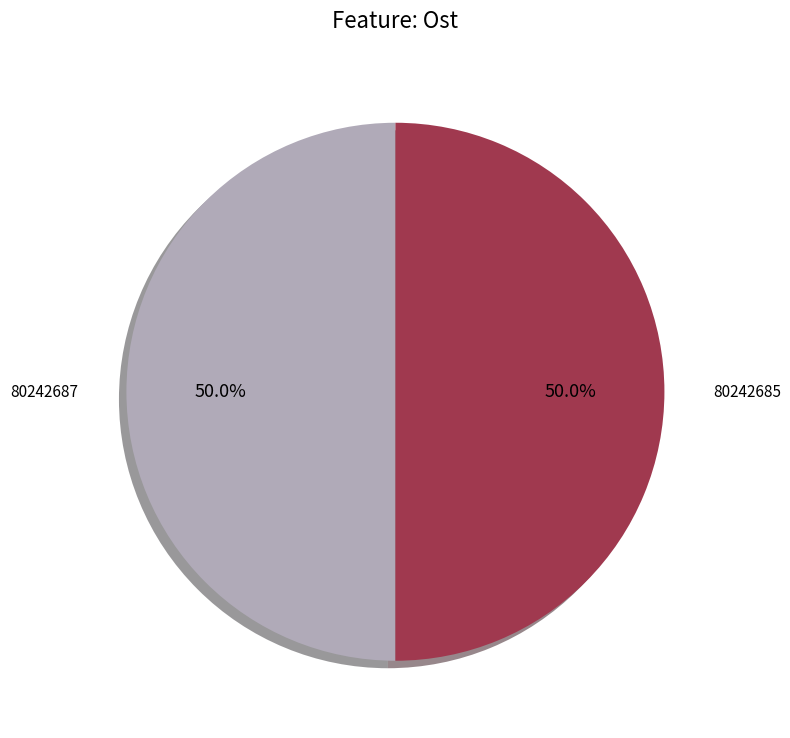

The 80242687 slice represents 39% of the pie. True or false?

False